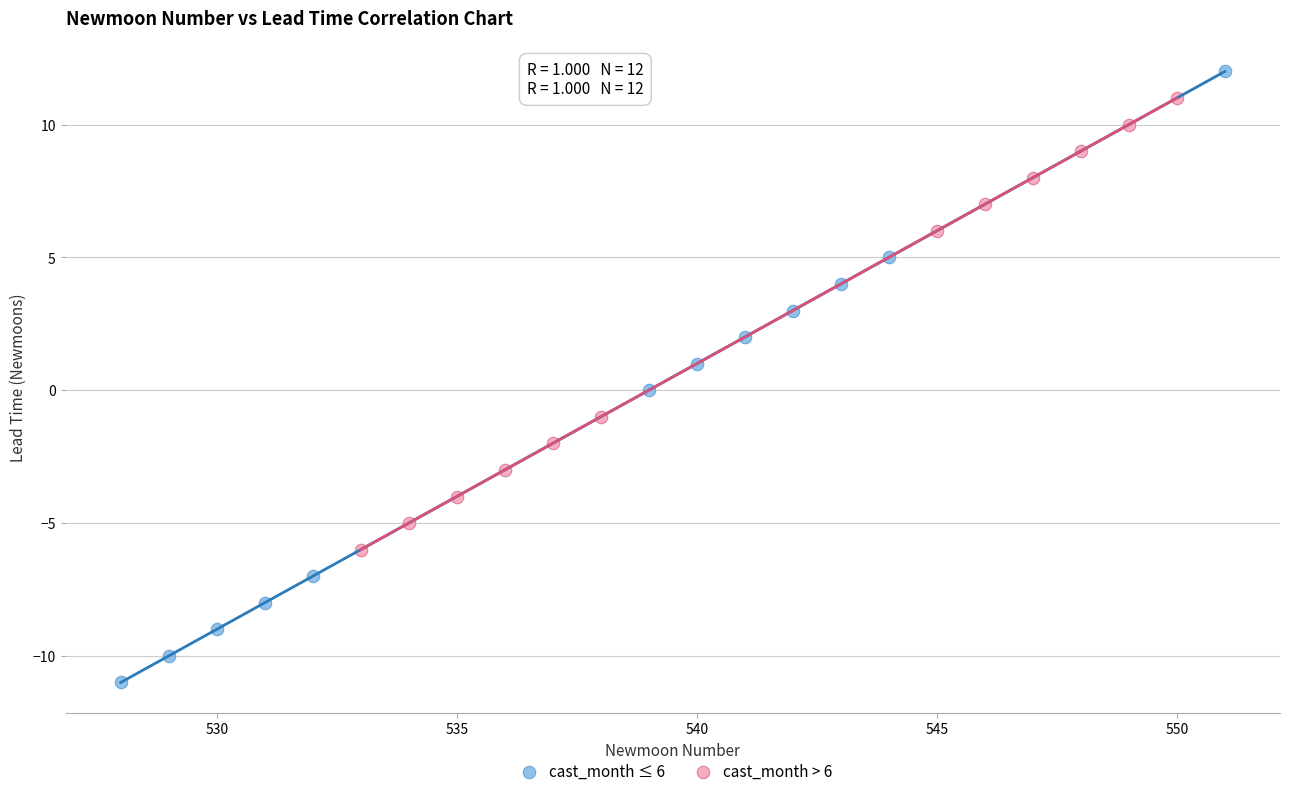

Which series contains the highest Y value?

cast_month ≤ 6